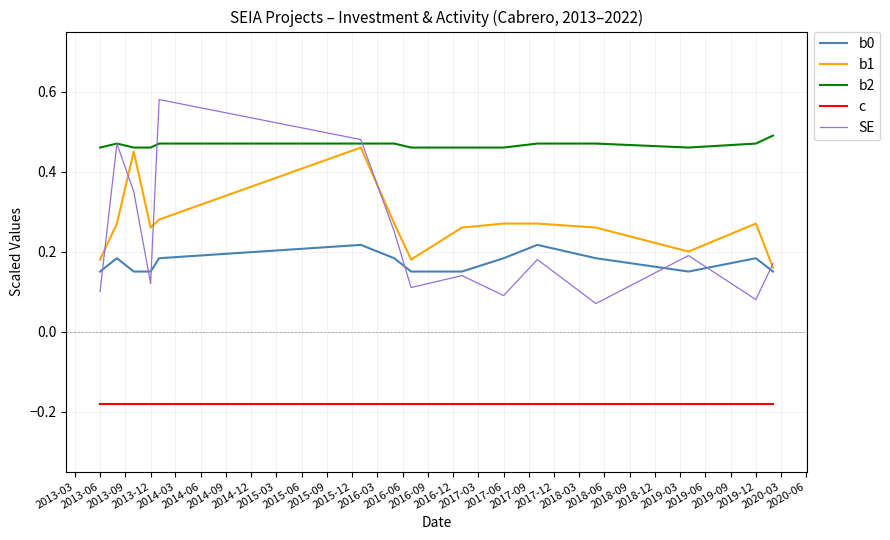

Which series has the largest total across all categories?

b2